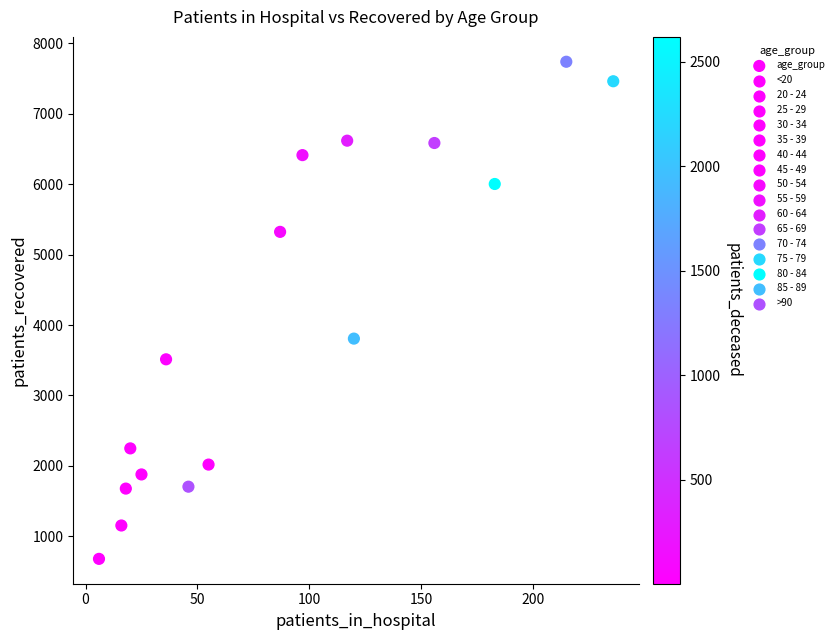

What is the range of X values (max minus min)?

230